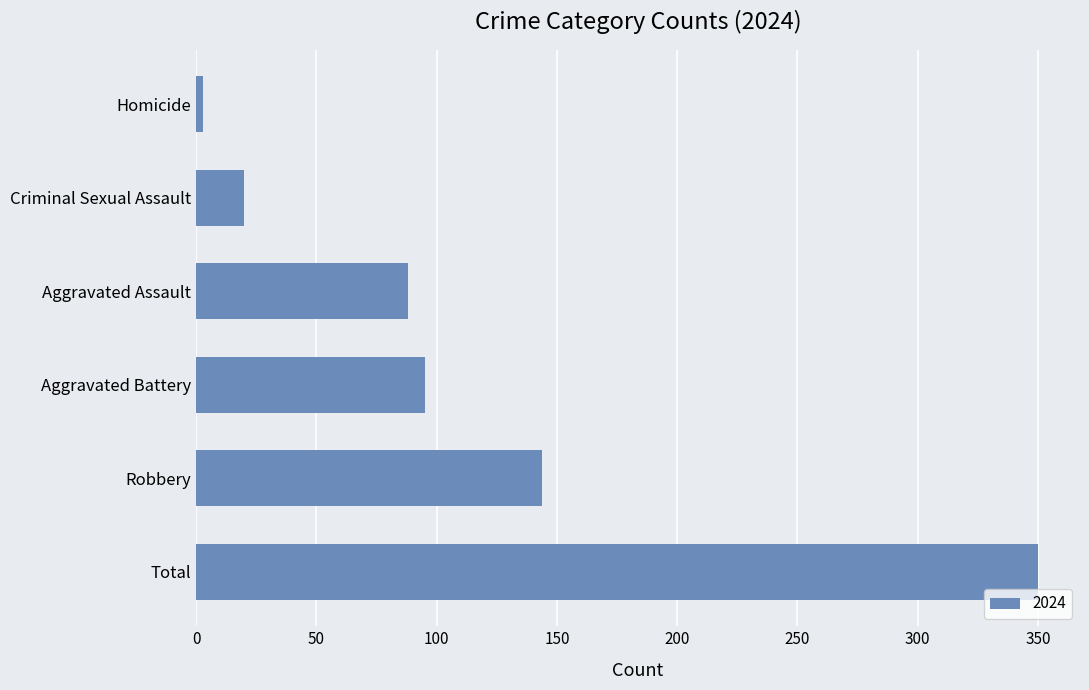

Approximately how many times larger is the value at Robbery compared to Aggravated Assault?

1.6